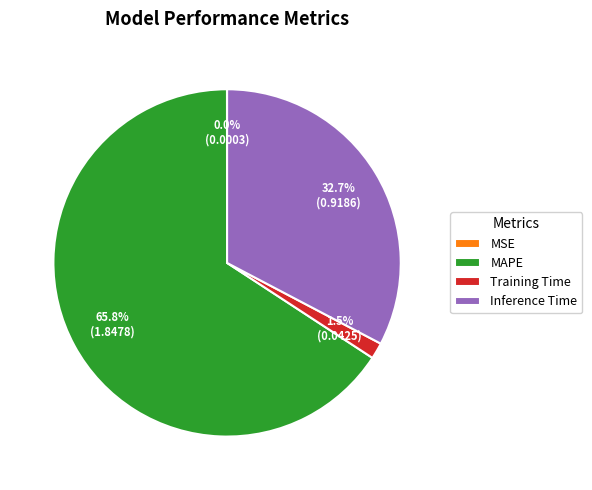

What portion of the pie excludes MAPE?

34.2%